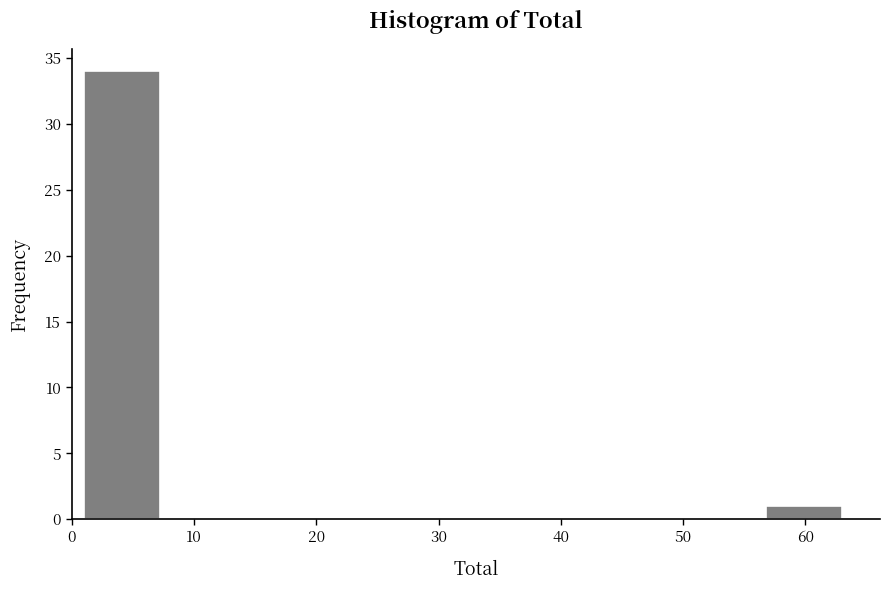

Reading left to right, transcribe this chart: for each bar, give the range it covers on the x-axis and its height. Neither the bar edges nor the heights are printed on the chart, so give them approximately, as read against the axes.

1.0 to 7.2: 34
7.2 to 13.4: 0
13.4 to 19.6: 0
19.6 to 25.8: 0
25.8 to 32.0: 0
32.0 to 38.2: 0
38.2 to 44.4: 0
44.4 to 50.6: 0
50.6 to 56.8: 0
56.8 to 63.0: 1